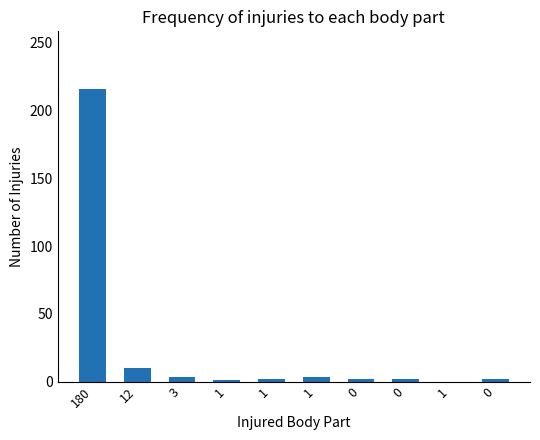

Count the number of categories in the chart.

10